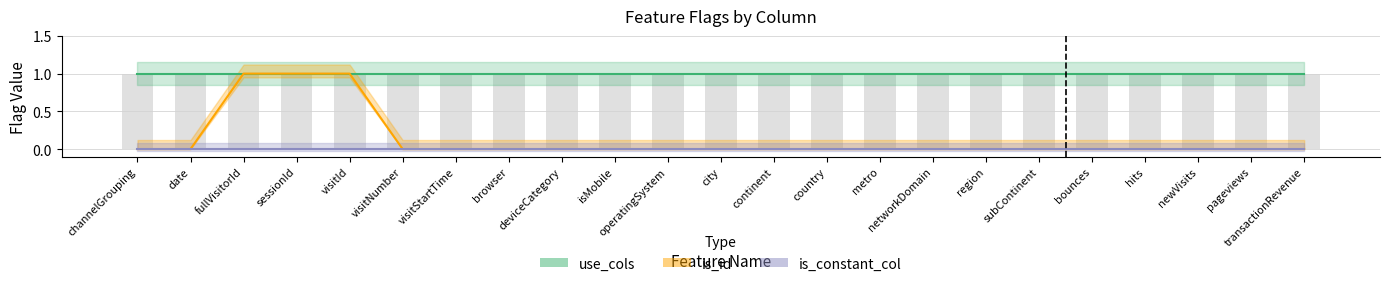

What is the label of the 4th bar from the right?

hits